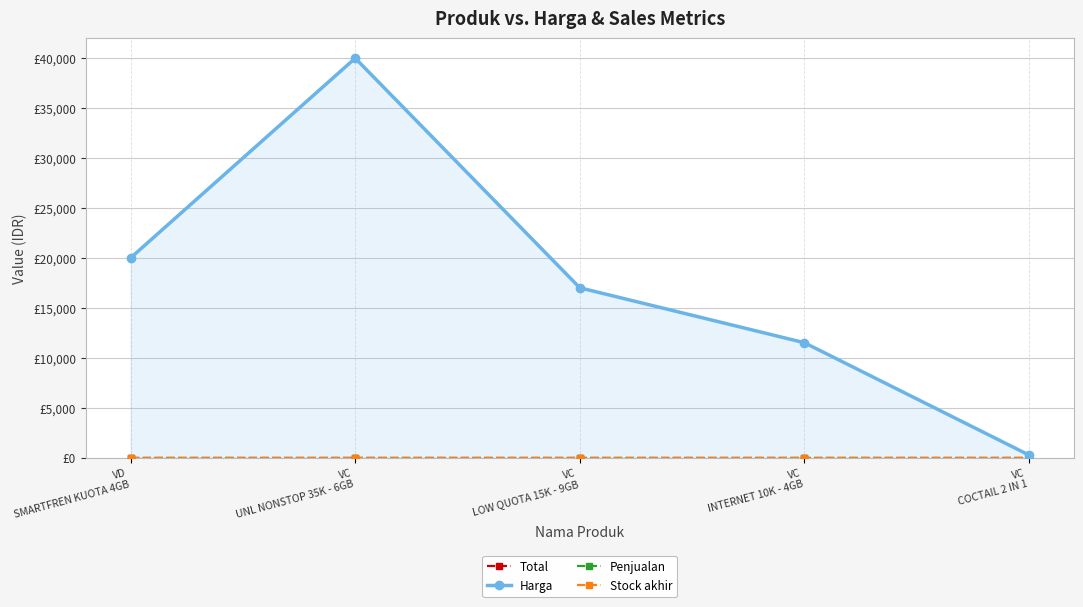

At how many categories does at least one series exceed 5928?

4